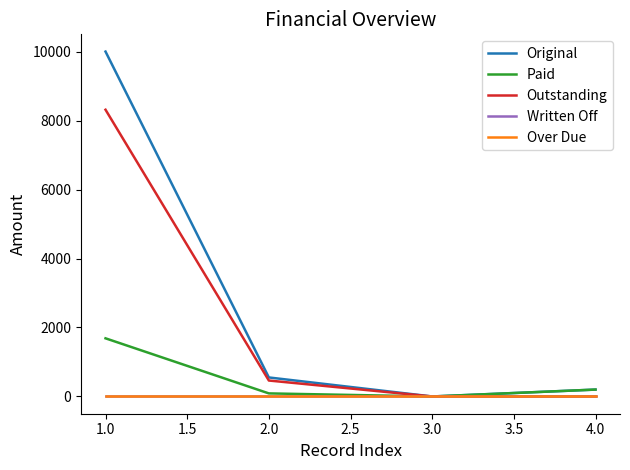

Does the chart display data point markers on the line(s)?

No